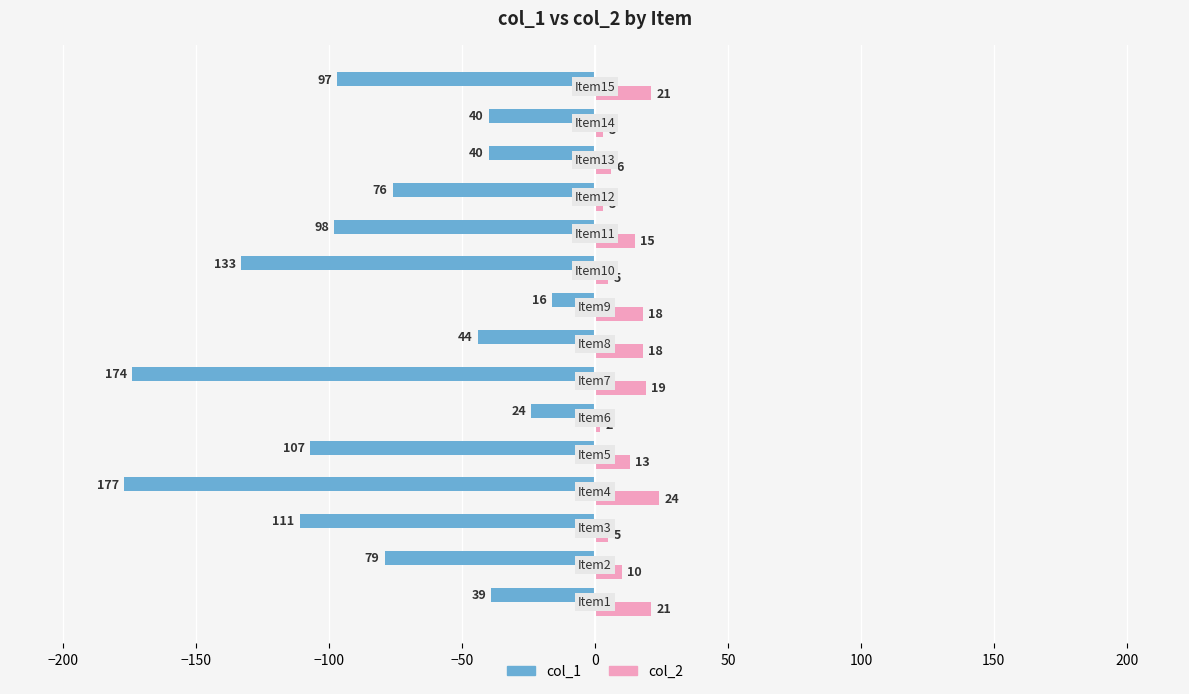

List the series in order of their overall mean, highest first.

col_2, col_1